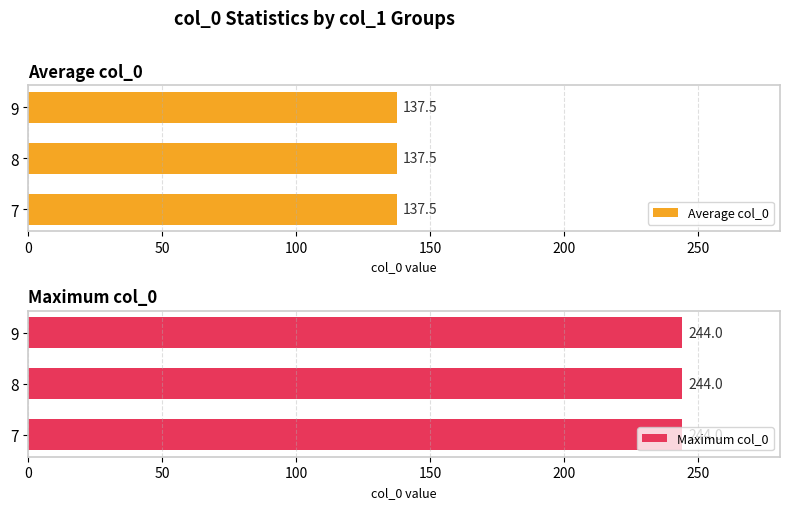

How many series are shown in this chart?

2